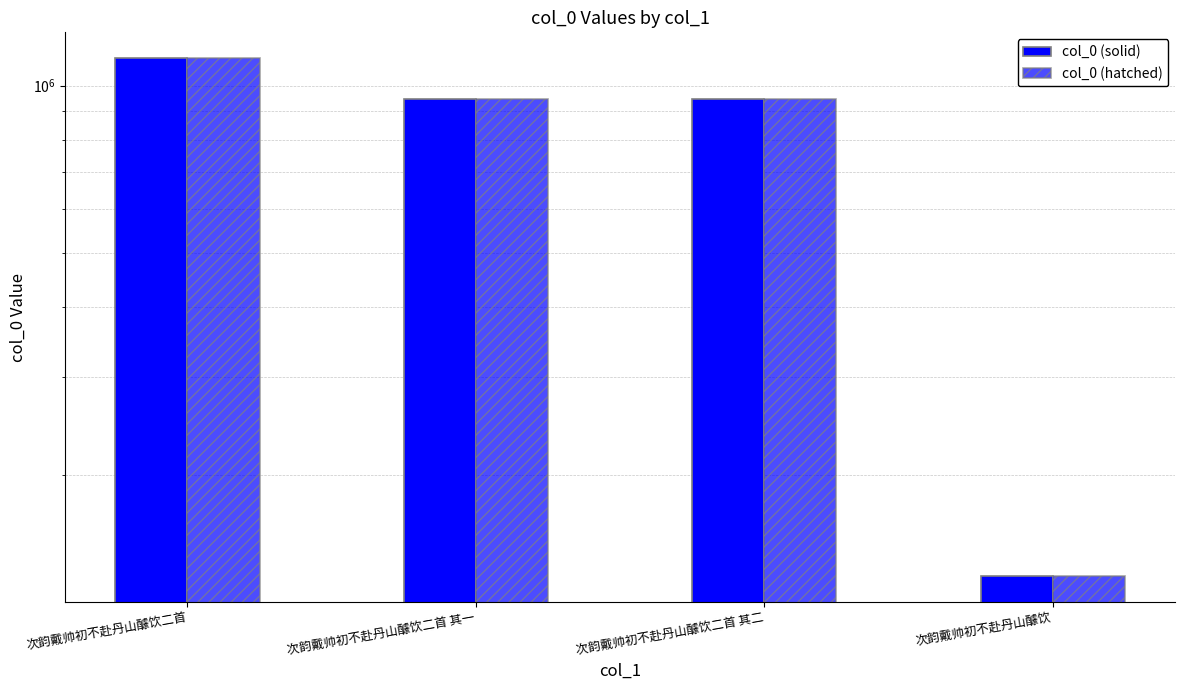

What is the label of the 4th bar from the right?

次韵戴帅初不赴丹山醵饮二首